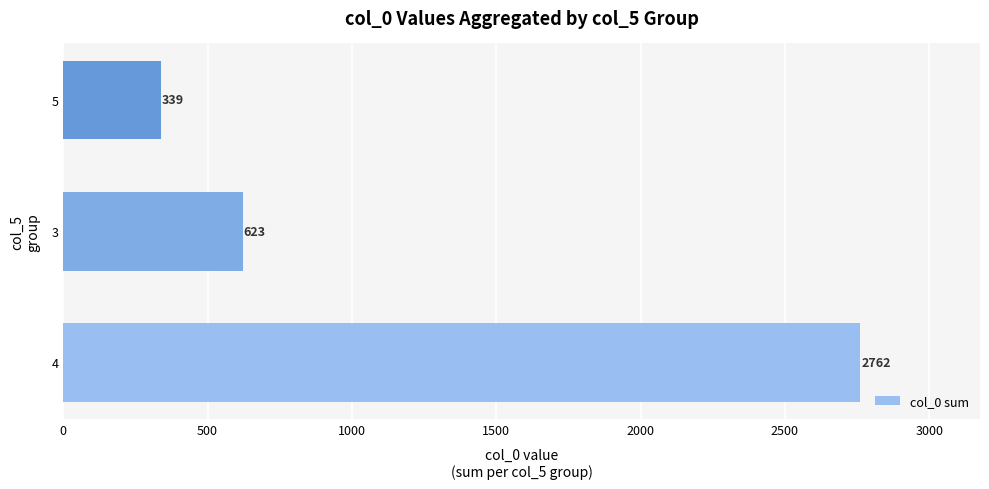

What is the average value?

1241.3